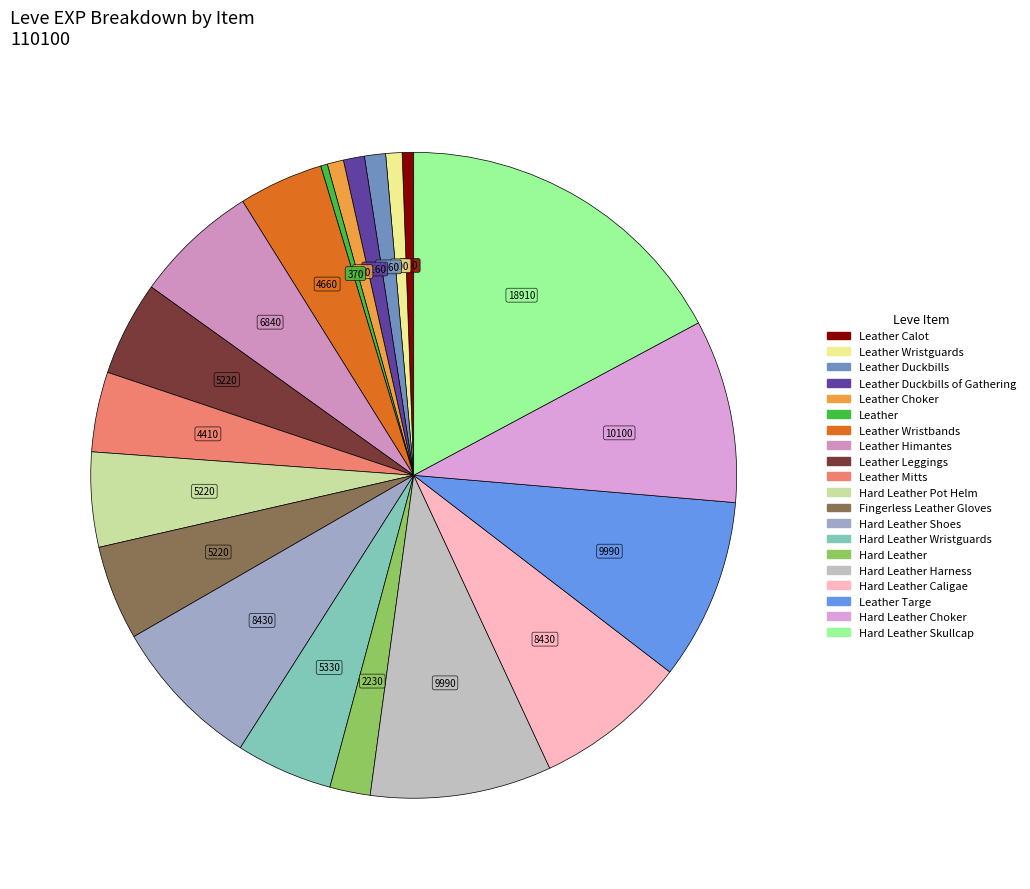

Which category has the smallest portion of the pie?

Leather